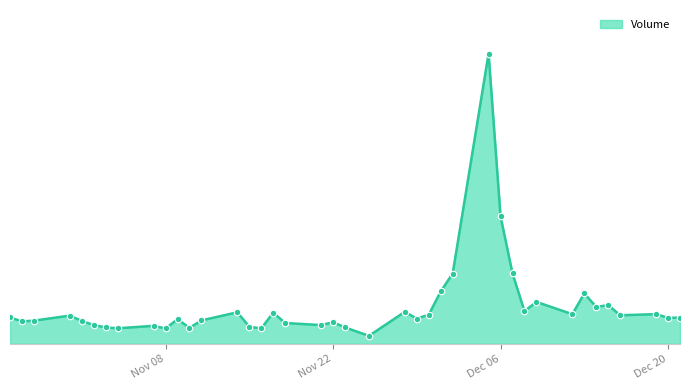

Does the chart have visible grid lines?

No